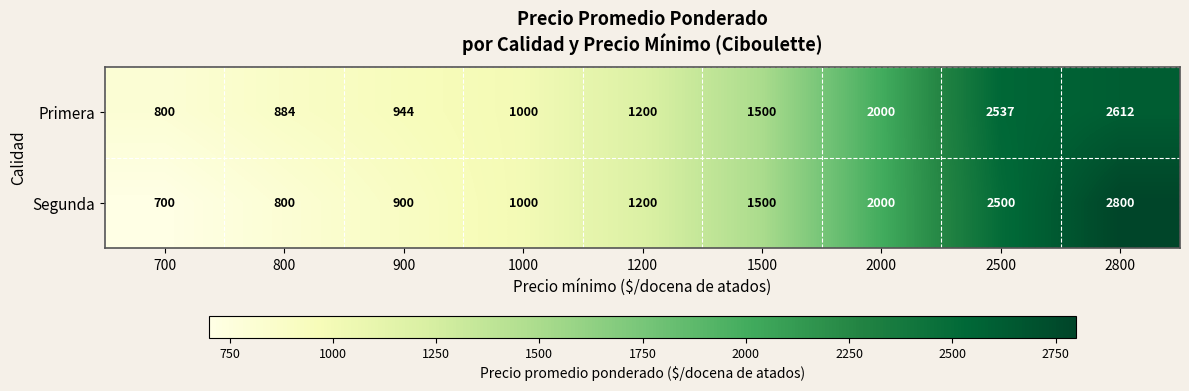

The Segunda series shows 2500 at 2500. True or false?

True